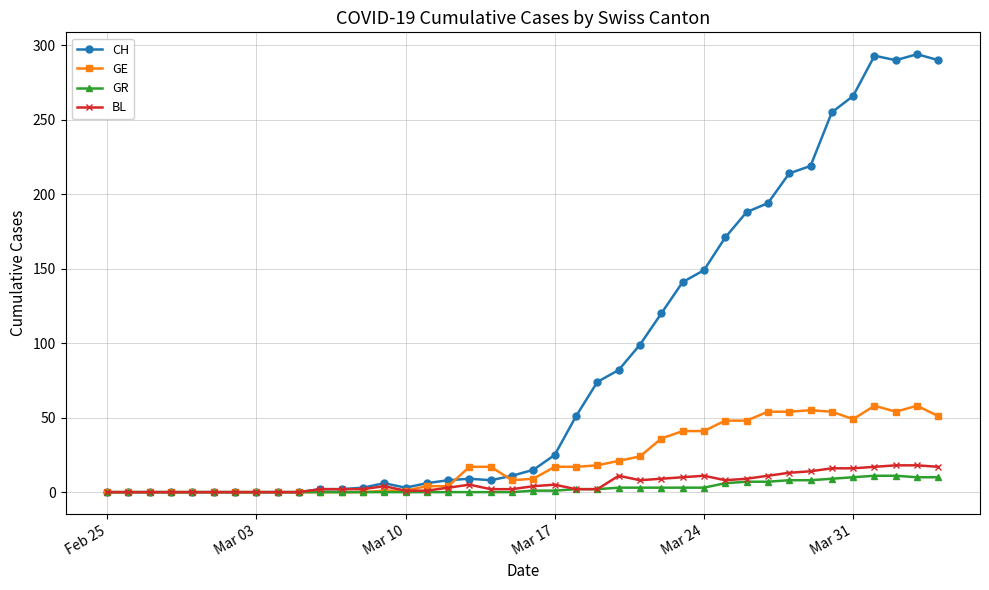

True or false: BL has more than 2 interior local peaks.

True